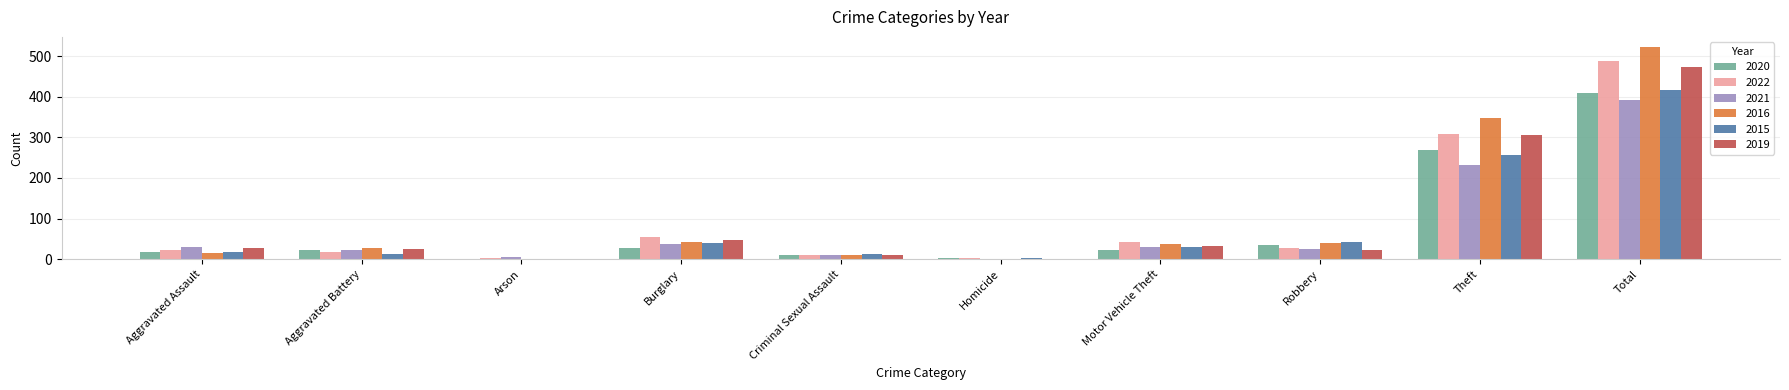

Which label corresponds to the largest value in the chart?

Total